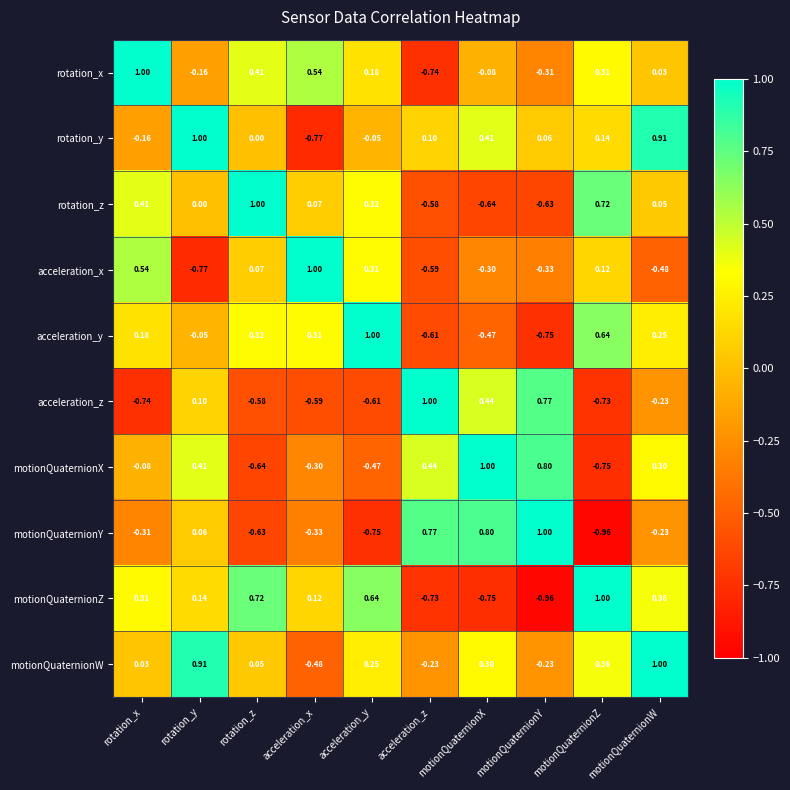

Which category has the lowest value in the acceleration_x series?

rotation_y